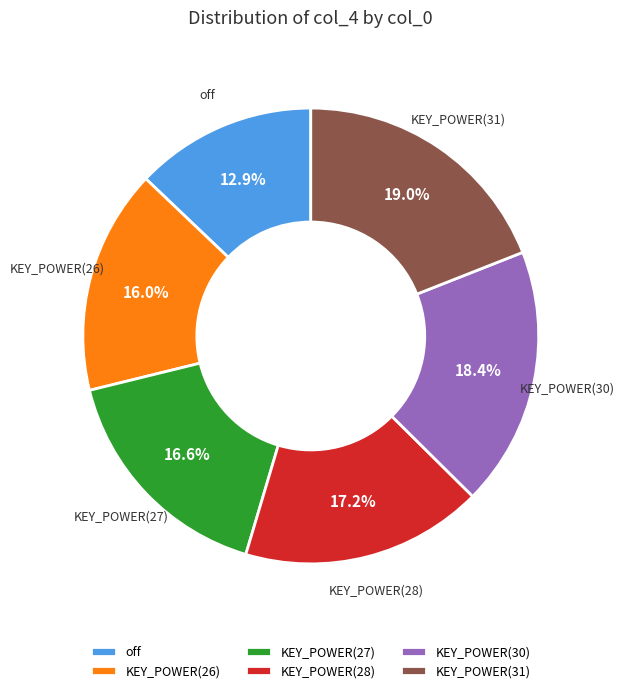

Does KEY_POWER(26) represent more than half of the total?

No